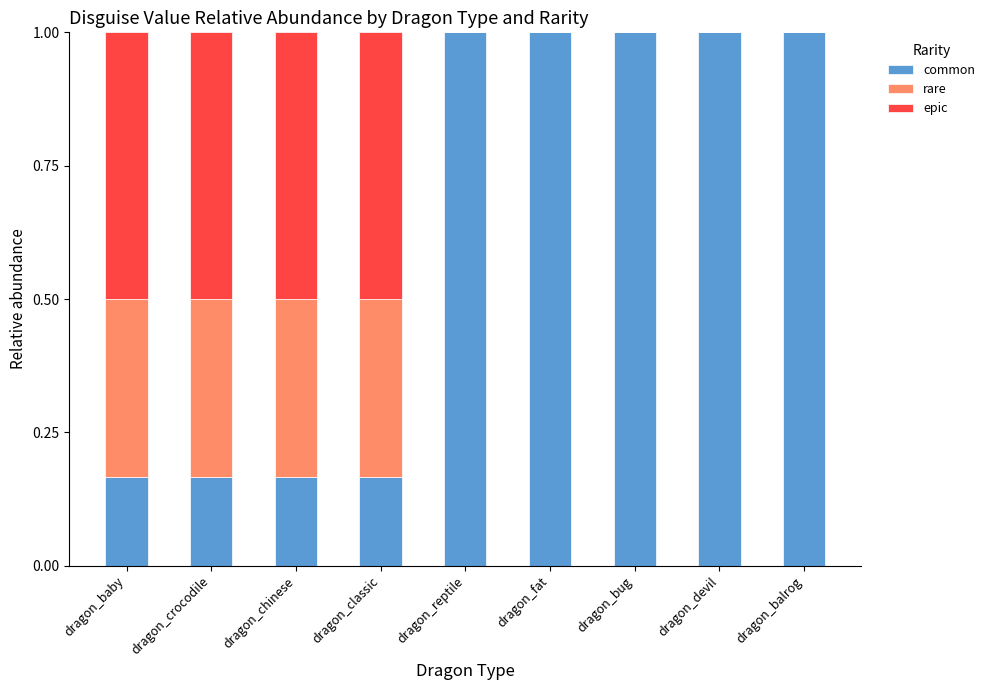

Read the common value at dragon_balrog.

1.0